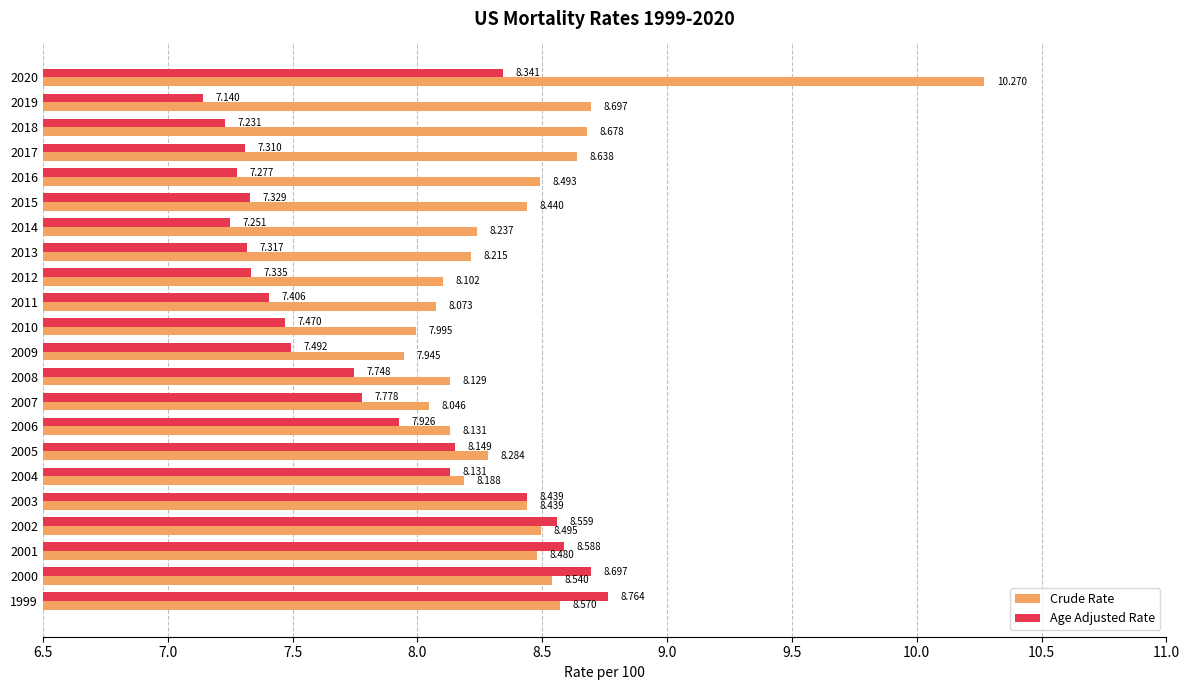

Which series has the largest total across all categories?

Crude Rate